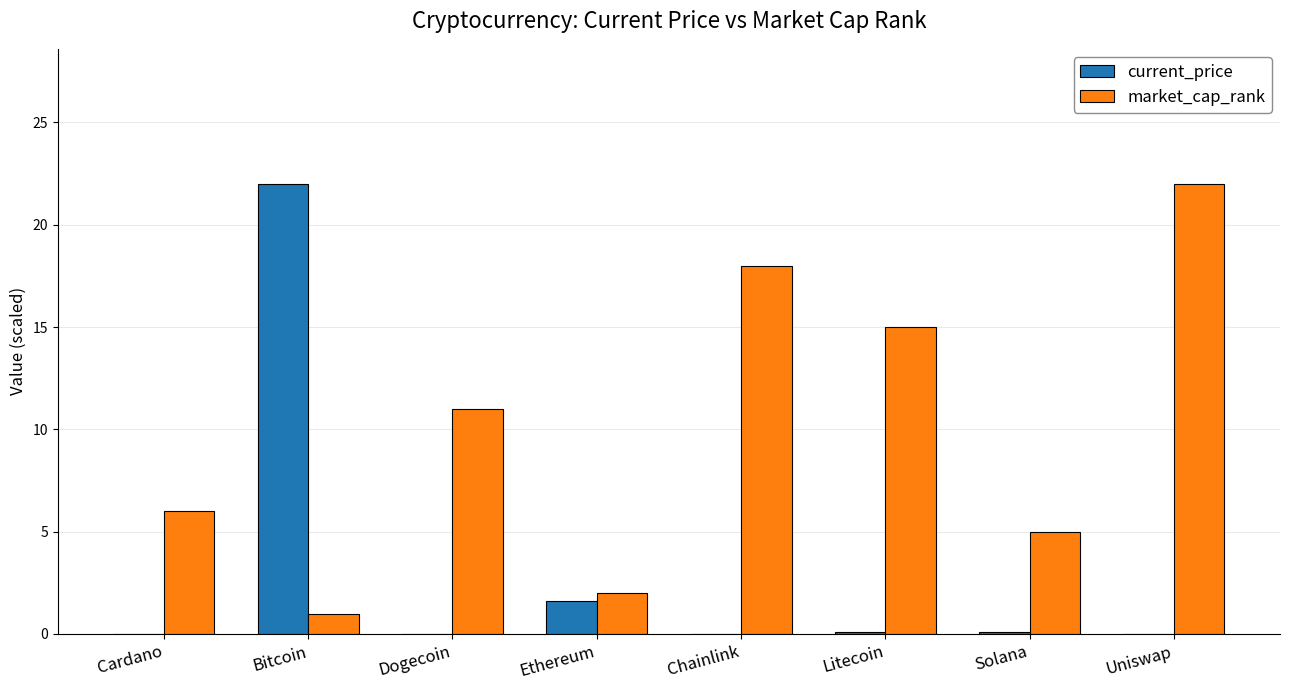

What is the sum of all market_cap_rank values?

80.0